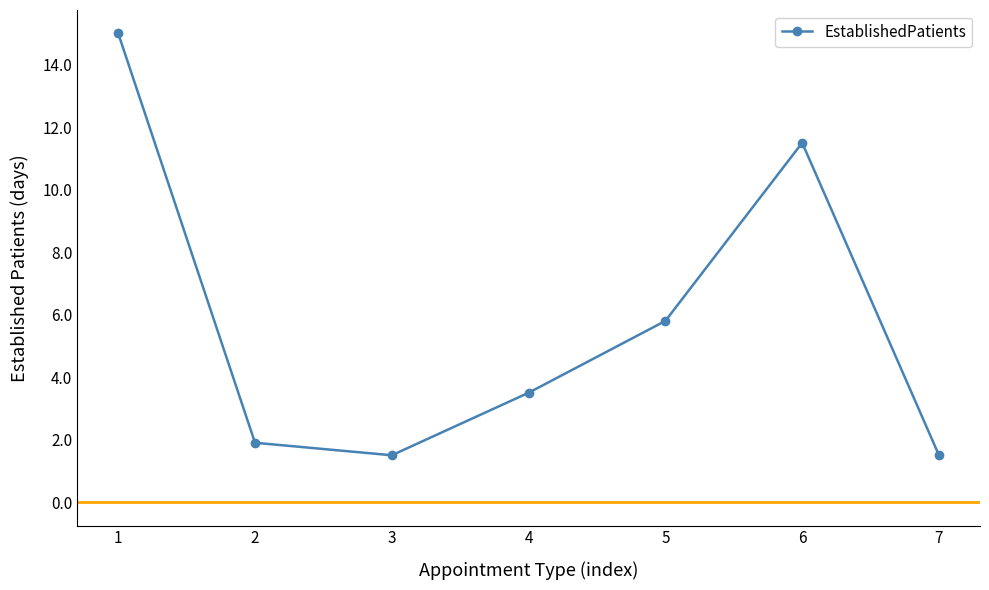

What is the sum of all values?

40.7